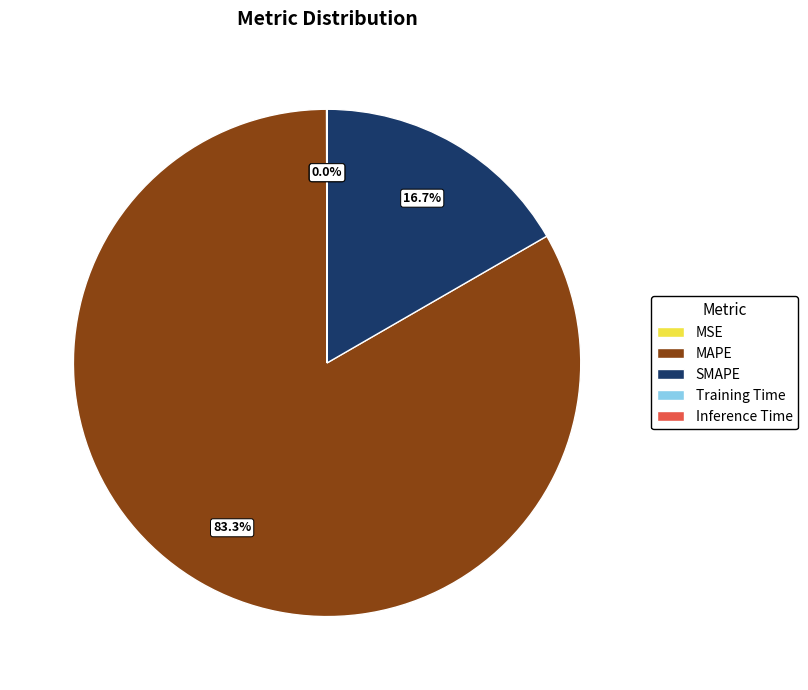

Which category has the biggest portion of the pie?

MAPE